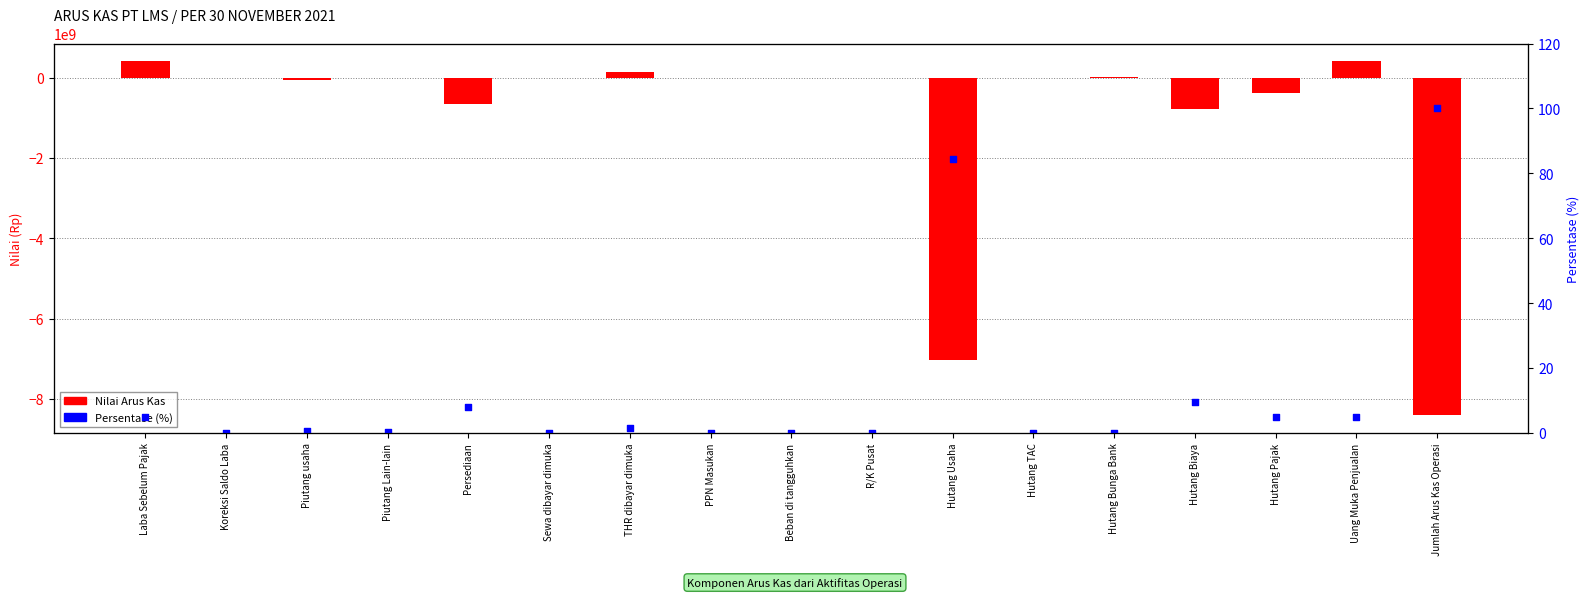

Which series has the largest total across all categories?

Persentase (%)